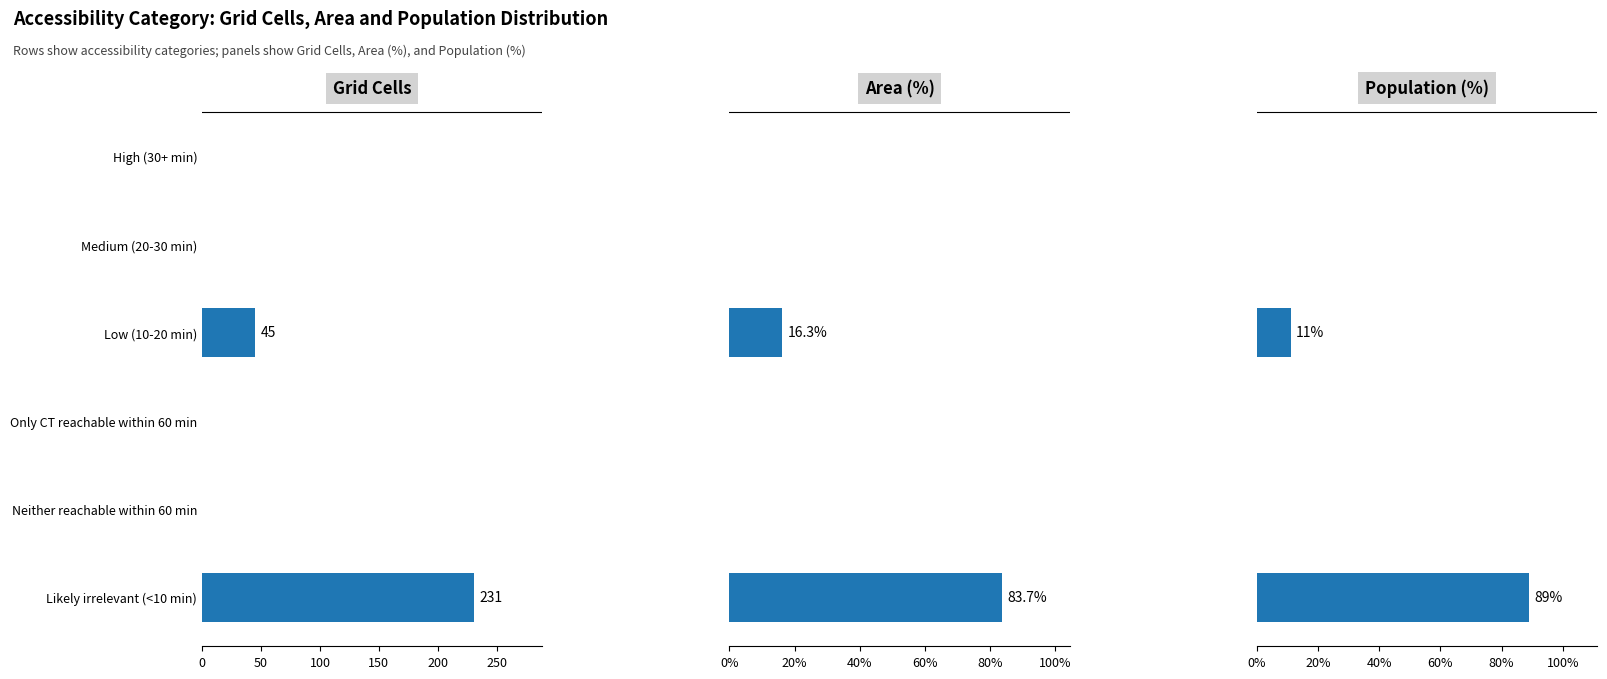

How many data points in Grid Cells are above 0?

2